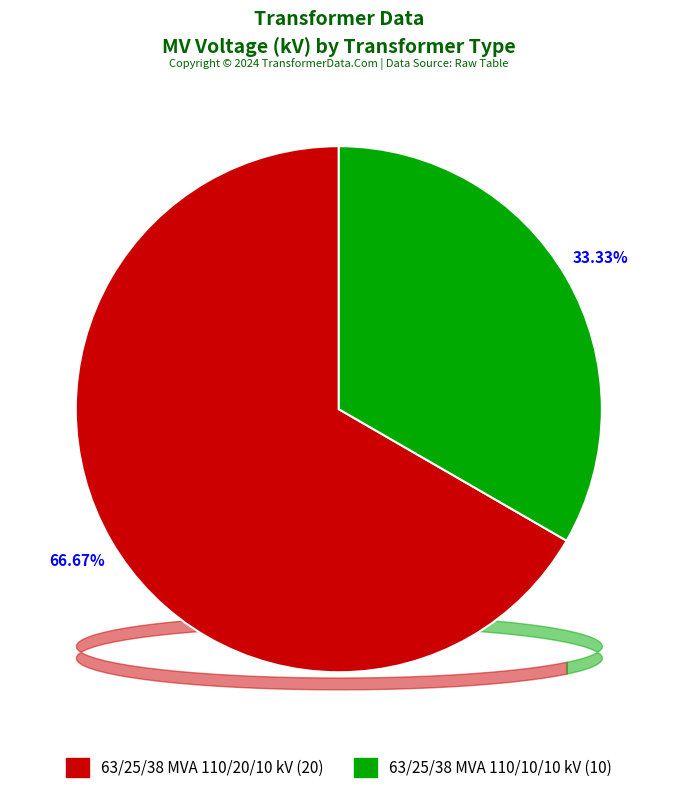

To the nearest percent, what is the difference between the 63/25/38 MVA 110/10/10 kV and 63/25/38 MVA 110/20/10 kV slice percentages?

33%